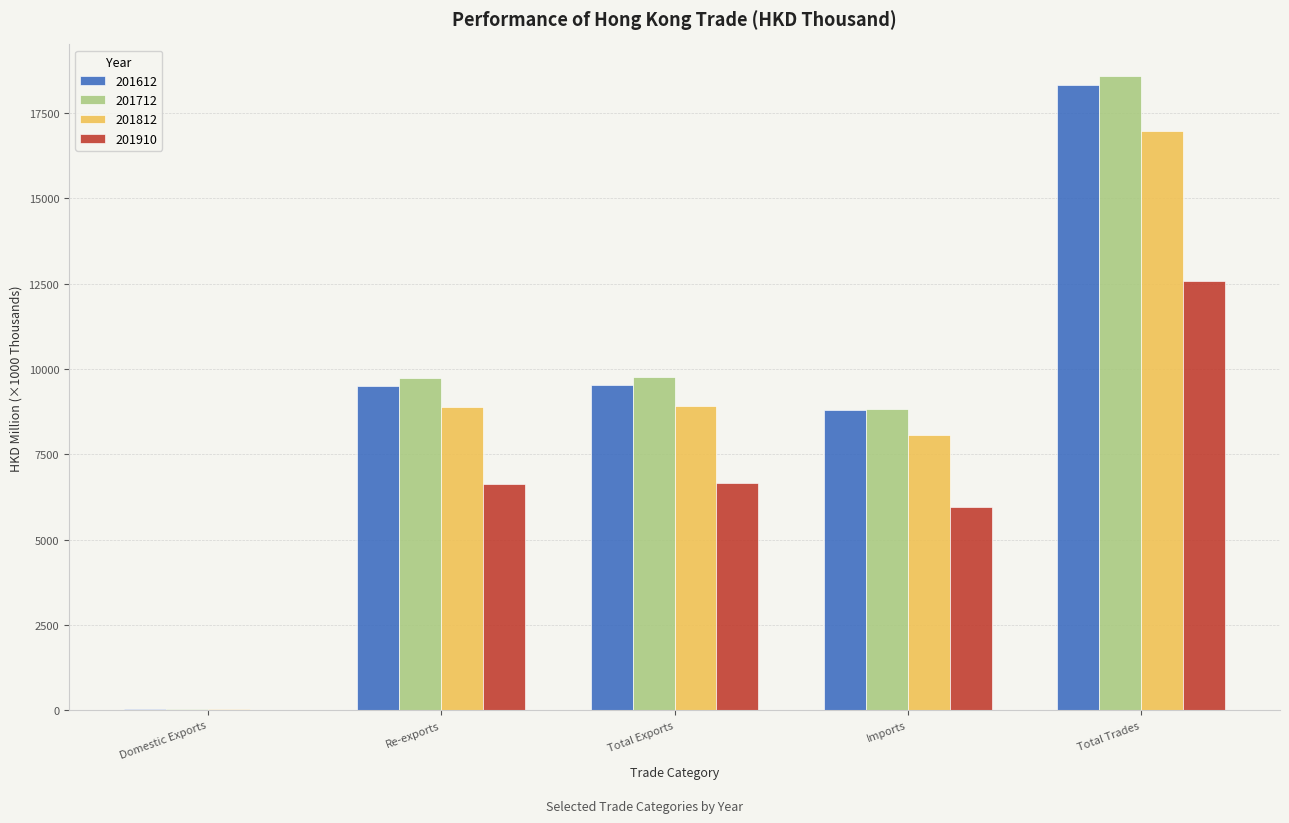

Read the 201910 value at Imports.

5945.6